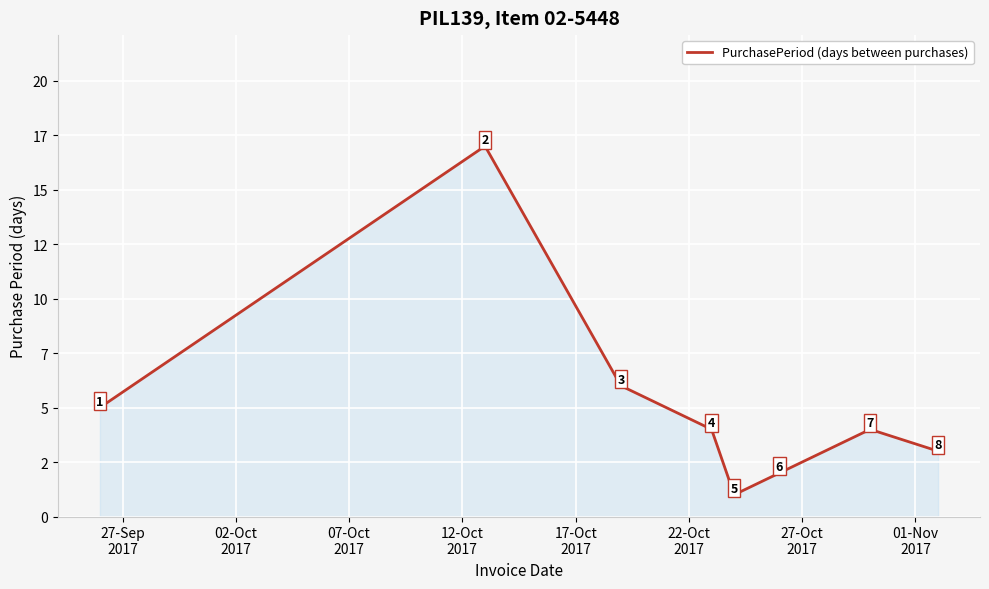

Reading left to right, list all the values displayed in this chart.

5	17	6	4	1	2	4	3